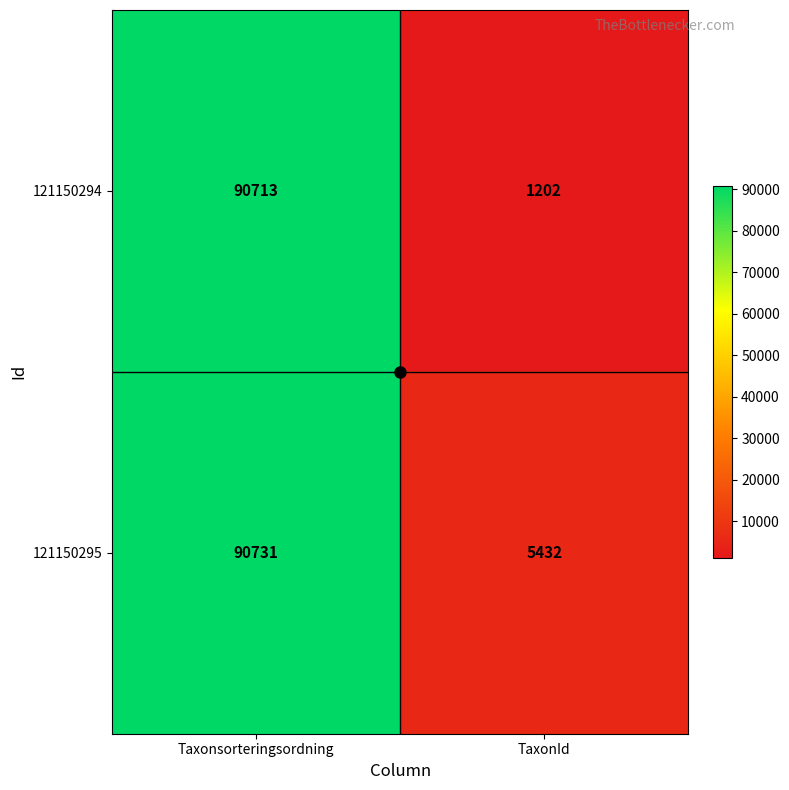

Count the number of categories in the chart.

2